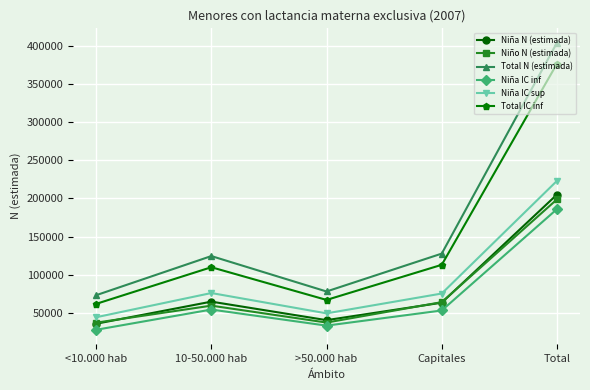

Which series has the widest spread of values?

Total N (estimada)